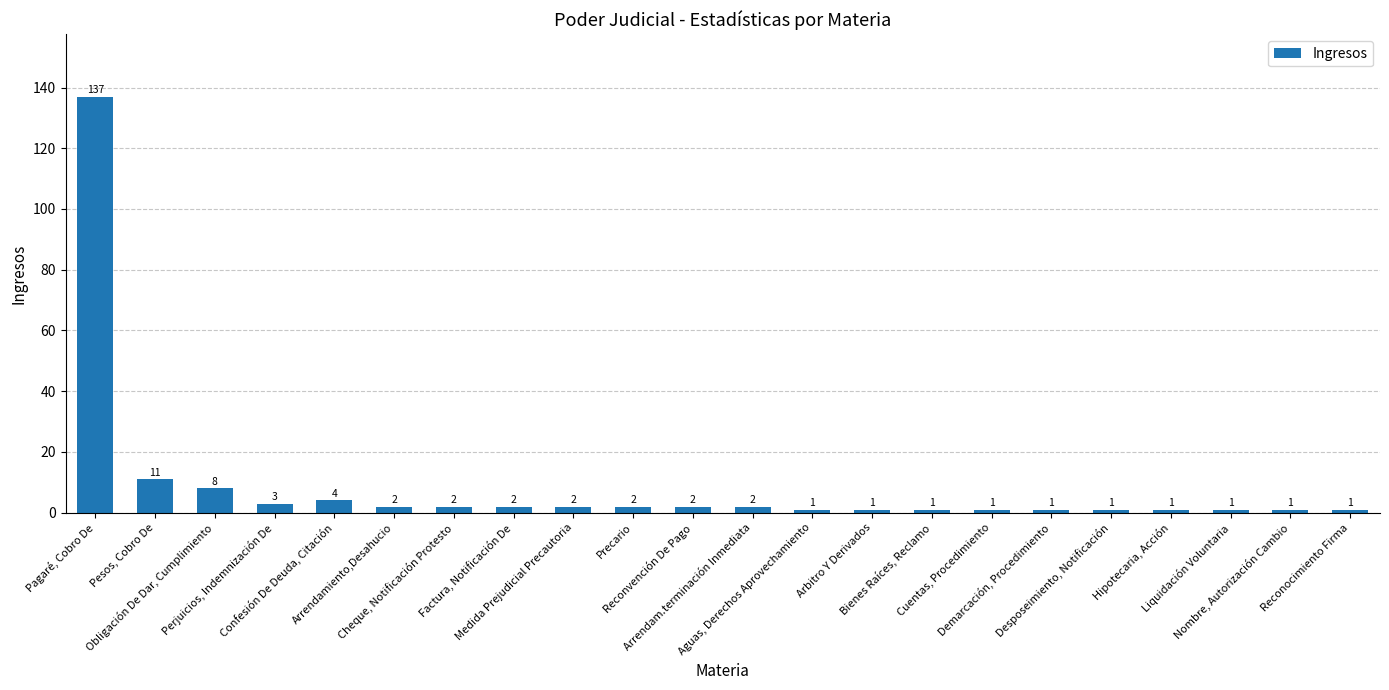

Reading right to left, transcribe all the data shown in this chart.

1	1	1	1	1	1	1	1	1	1	2	2	2	2	2	2	2	4	3	8	11	137